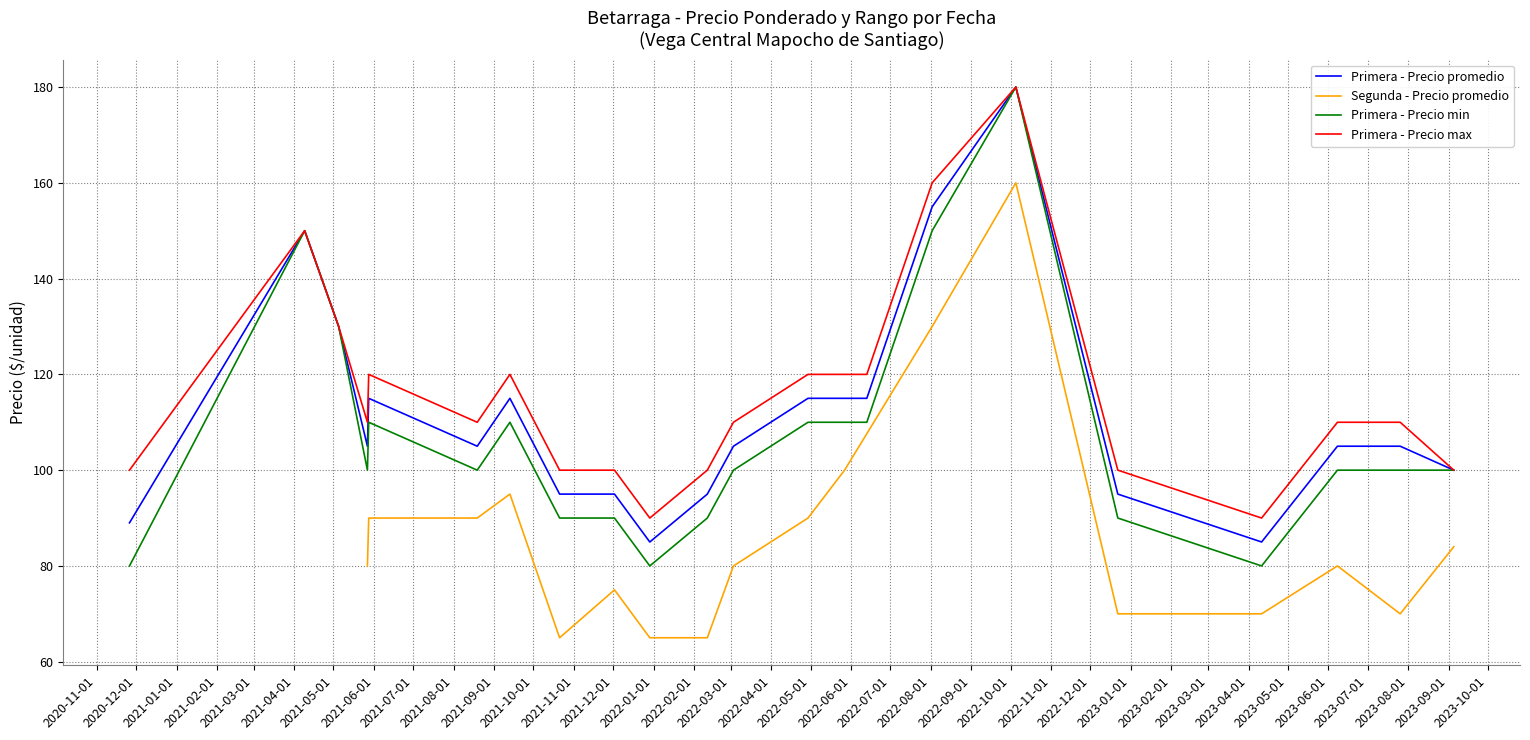

What is the lowest value of the Primera - Precio min series?

80